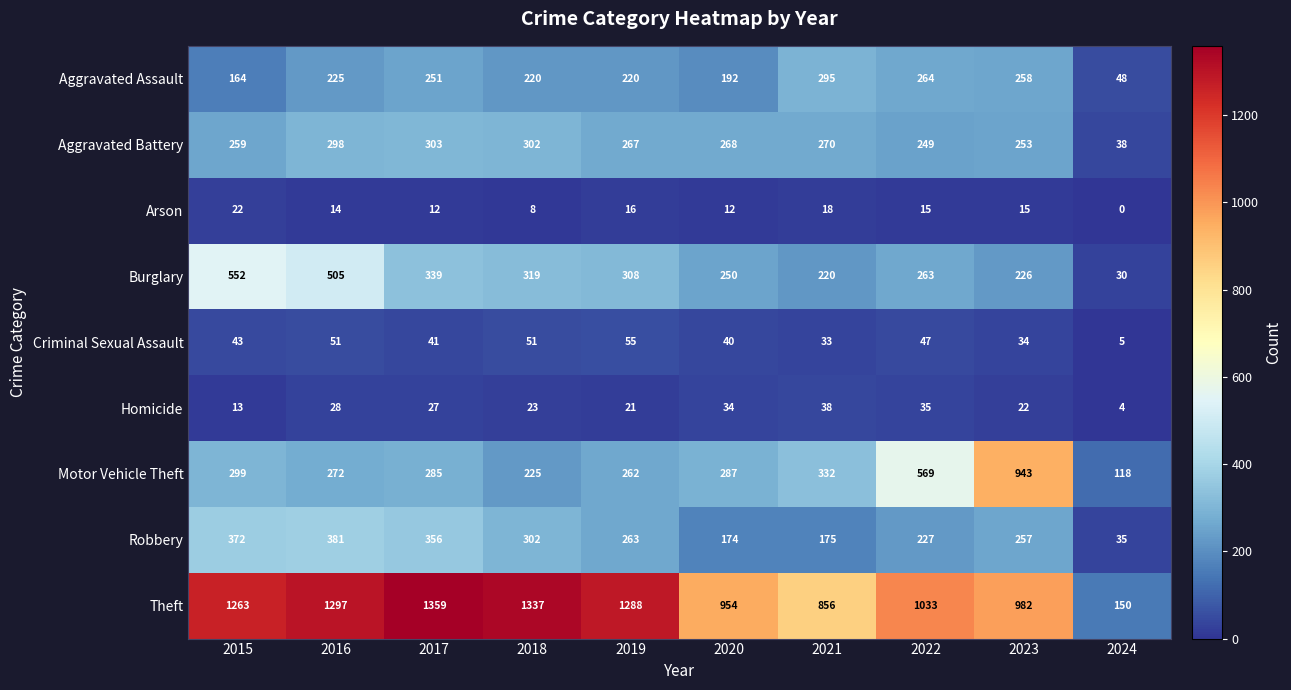

Rank the series at 2024 from lowest to highest value.

Arson, Homicide, Criminal Sexual Assault, Burglary, Robbery, Aggravated Battery, Aggravated Assault, Motor Vehicle Theft, Theft